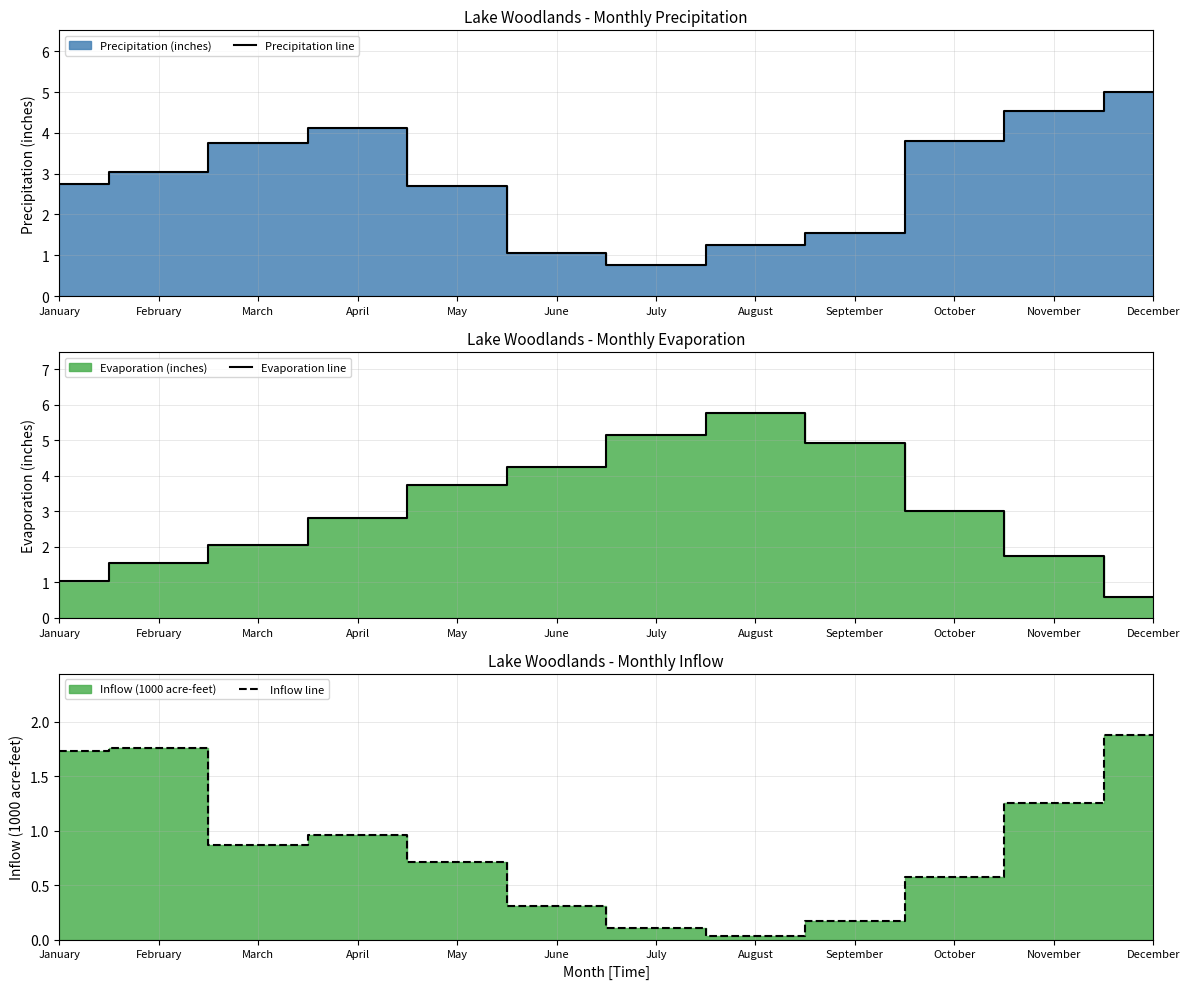

Is the value of Inflow line at October greater than the value of Evaporation line at August?

No